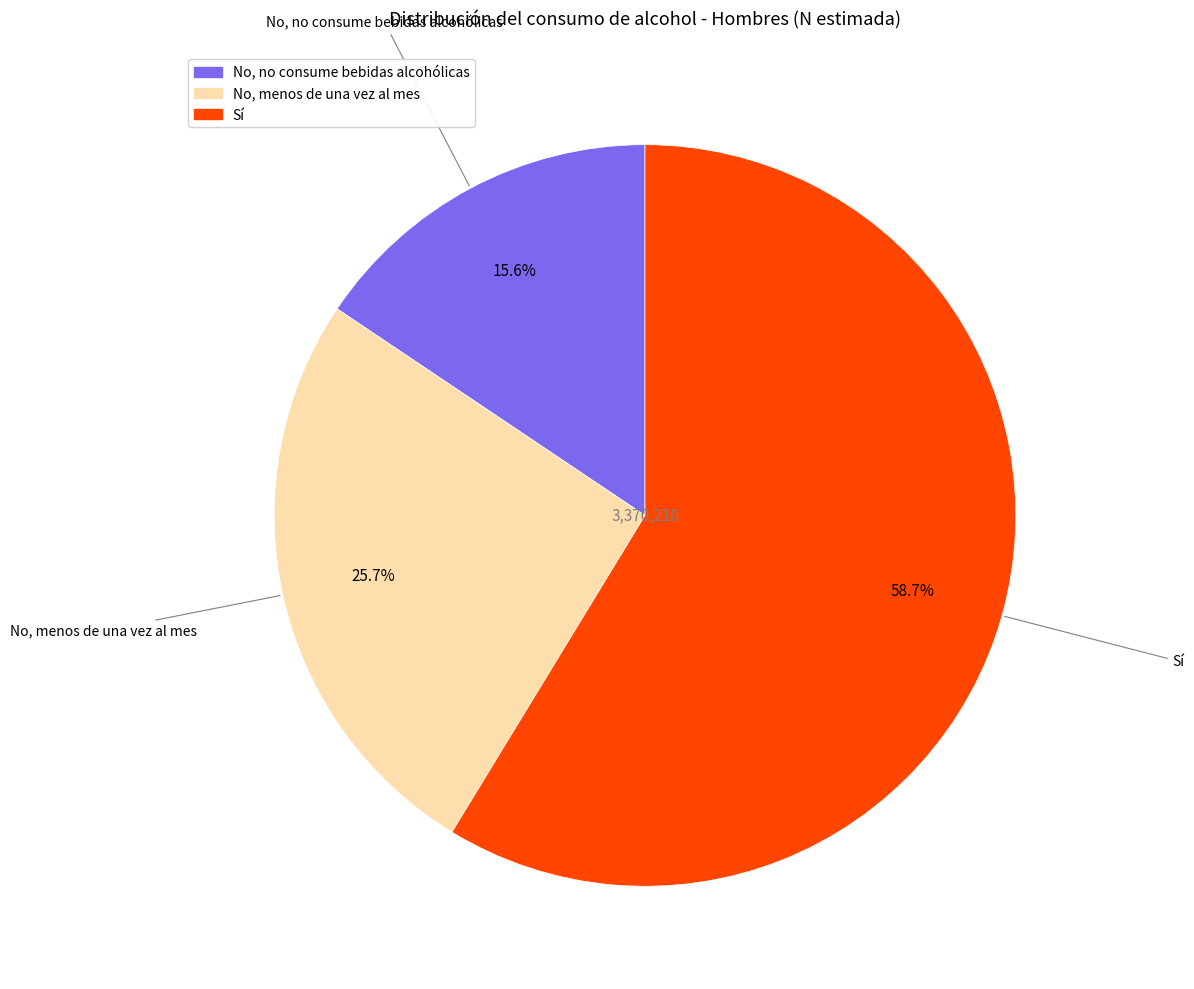

What percentage do No, menos de una vez al mes and Sí together represent?

84.4%